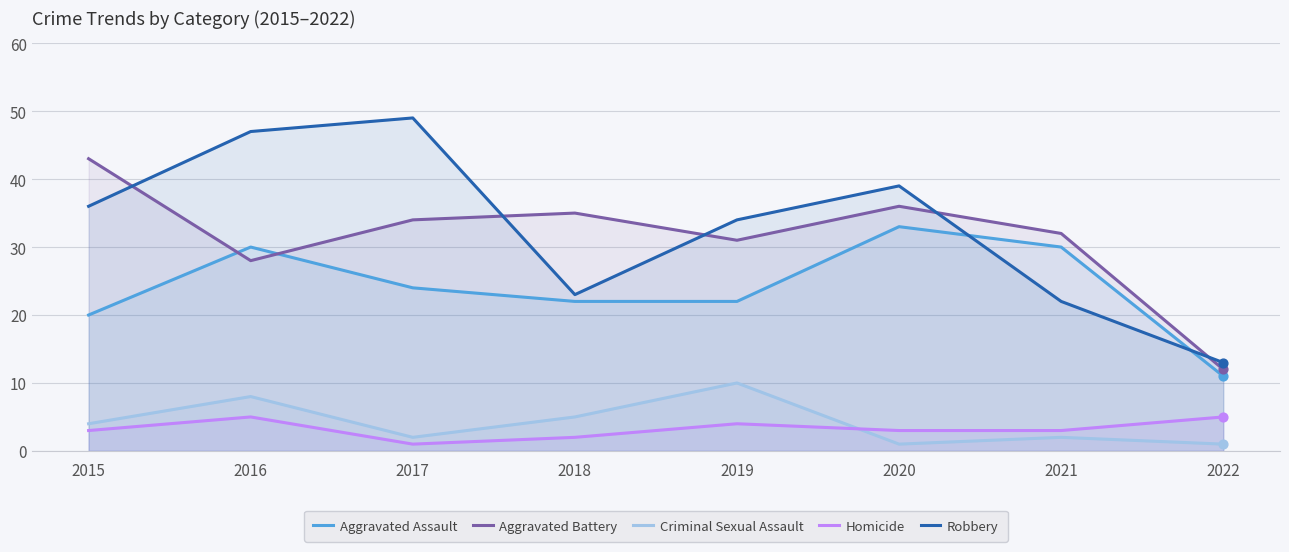

At which category is the sum across all series the highest?

2016